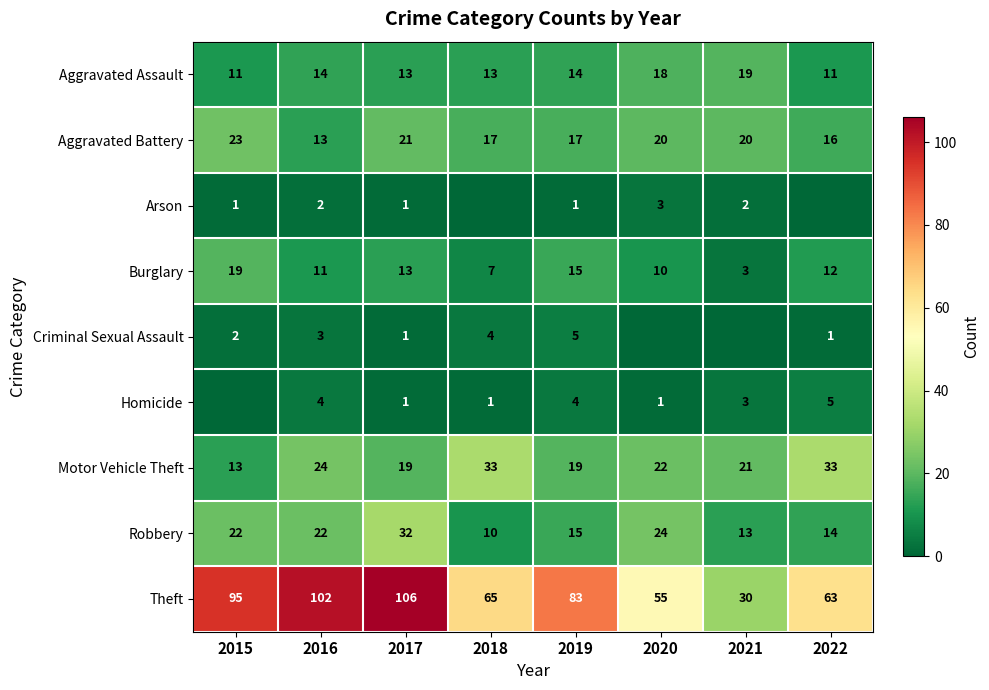

Which category has the lowest value in the Motor Vehicle Theft series?

2015